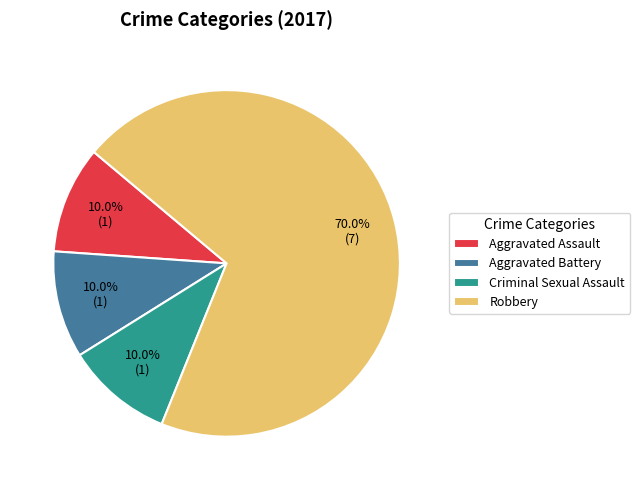

Is there a majority slice in this chart?

Yes